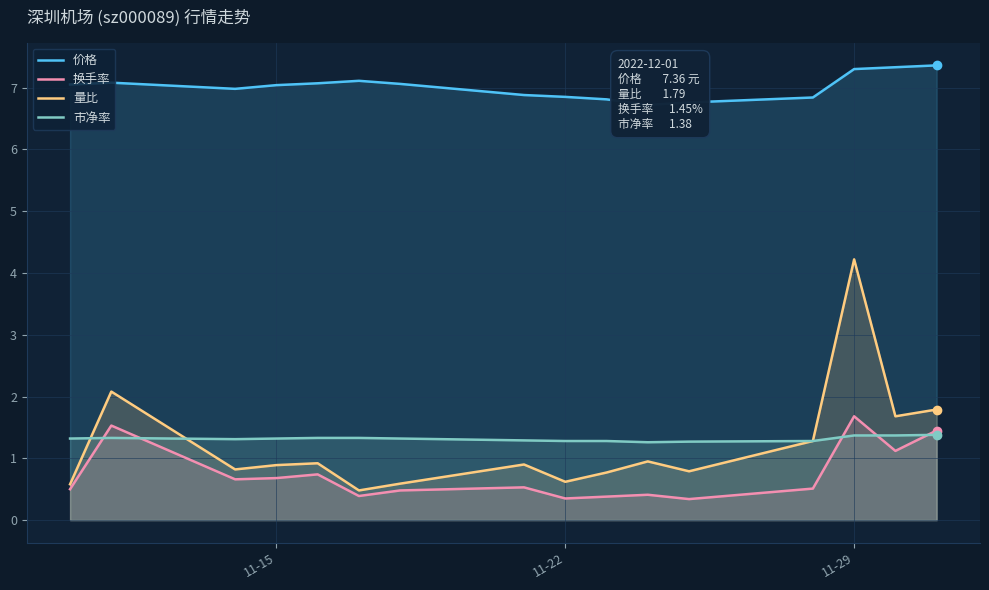

What is the sum of all 价格 values?

112.2